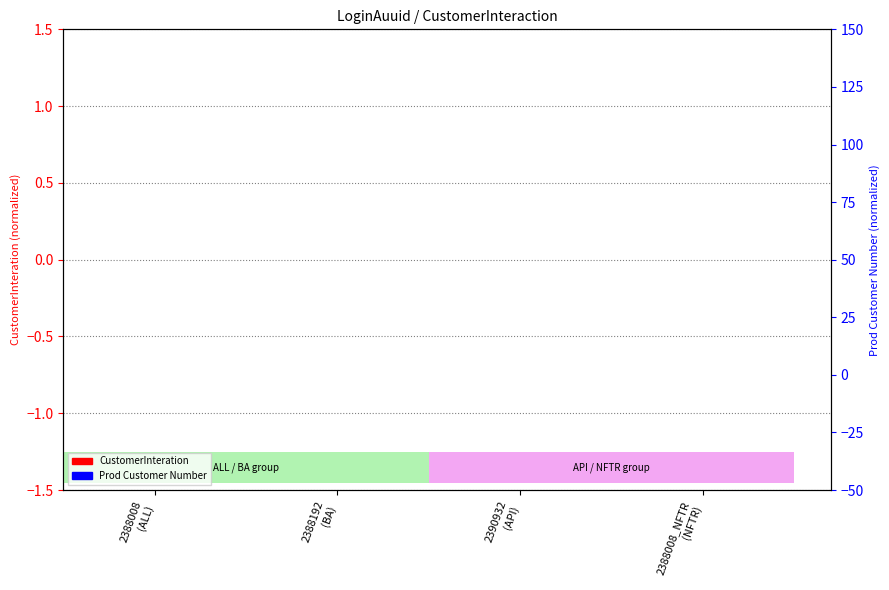

True or false: CustomerInteration has a value of -0.0 at 2388192
(BA).

False